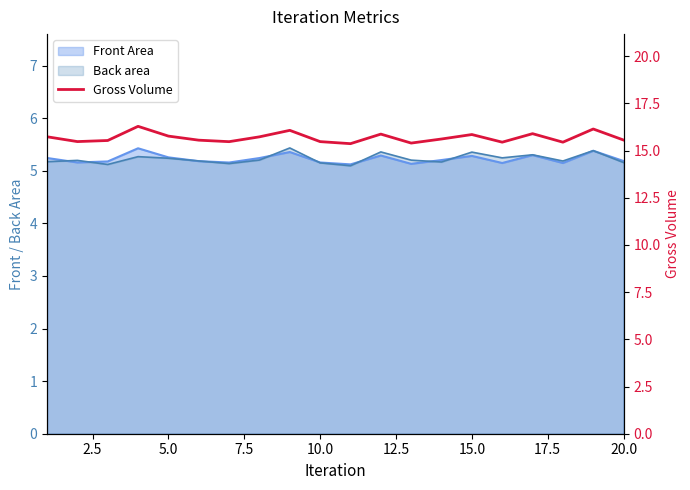

What is the difference between the maximum and minimum values?

0.9